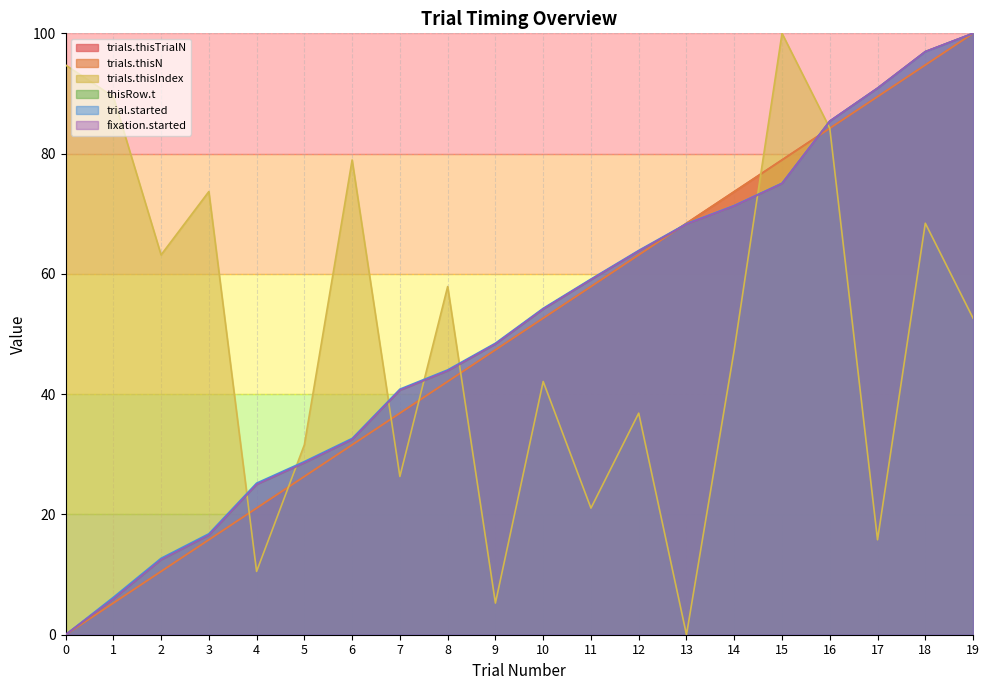

Reading left to right, what are all the values shown in this chart?

trials.thisTrialN: 0=0.0	1=5.3	2=10.5	3=15.8	4=21.1	5=26.3	6=31.6	7=36.8	8=42.1	9=47.4	10=52.6	11=57.9	12=63.2	13=68.4	14=73.7	15=78.9	16=84.2	17=89.5	18=94.7	19=100.0
trials.thisN: 0=0.0	1=5.3	2=10.5	3=15.8	4=21.1	5=26.3	6=31.6	7=36.8	8=42.1	9=47.4	10=52.6	11=57.9	12=63.2	13=68.4	14=73.7	15=78.9	16=84.2	17=89.5	18=94.7	19=100.0
trials.thisIndex: 0=94.7	1=89.5	2=63.2	3=73.7	4=10.5	5=31.6	6=78.9	7=26.3	8=57.9	9=5.3	10=42.1	11=21.1	12=36.8	13=0.0	14=47.4	15=100.0	16=84.2	17=15.8	18=68.4	19=52.6
thisRow.t: 0=0.0	1=5.9	2=12.5	3=16.6	4=25.0	5=28.6	6=32.4	7=40.7	8=43.9	9=48.3	10=54.1	11=59.0	12=63.8	13=68.3	14=71.3	15=75.0	16=85.4	17=90.9	18=97.0	19=100.0
trial.started: 0=0.0	1=6.2	2=12.7	3=16.8	4=25.2	5=28.8	6=32.6	7=40.8	8=44.0	9=48.5	10=54.3	11=59.1	12=63.9	13=68.3	14=71.4	15=75.1	16=85.4	17=90.9	18=97.0	19=100.0
fixation.started: 0=0.0	1=5.9	2=12.5	3=16.6	4=25.0	5=28.6	6=32.4	7=40.7	8=43.9	9=48.3	10=54.1	11=59.0	12=63.8	13=68.3	14=71.3	15=75.0	16=85.4	17=90.9	18=97.0	19=100.0